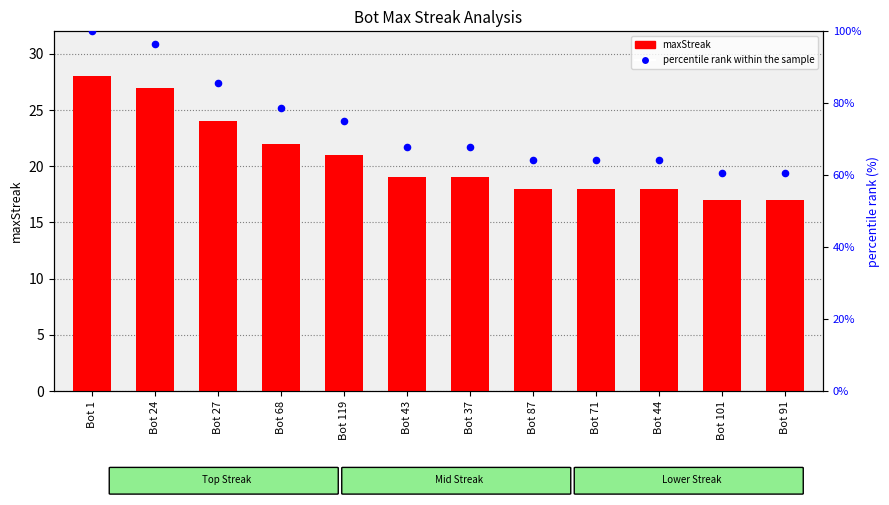

Is the value of maxStreak at Bot 43 greater than the value of percentile rank within the sample at Bot 119?

No